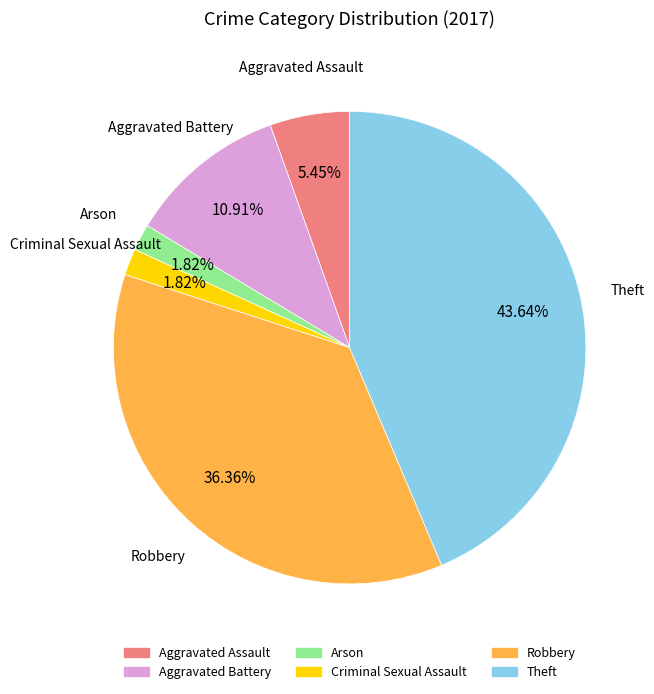

What portion of the pie excludes Robbery?

63.6%